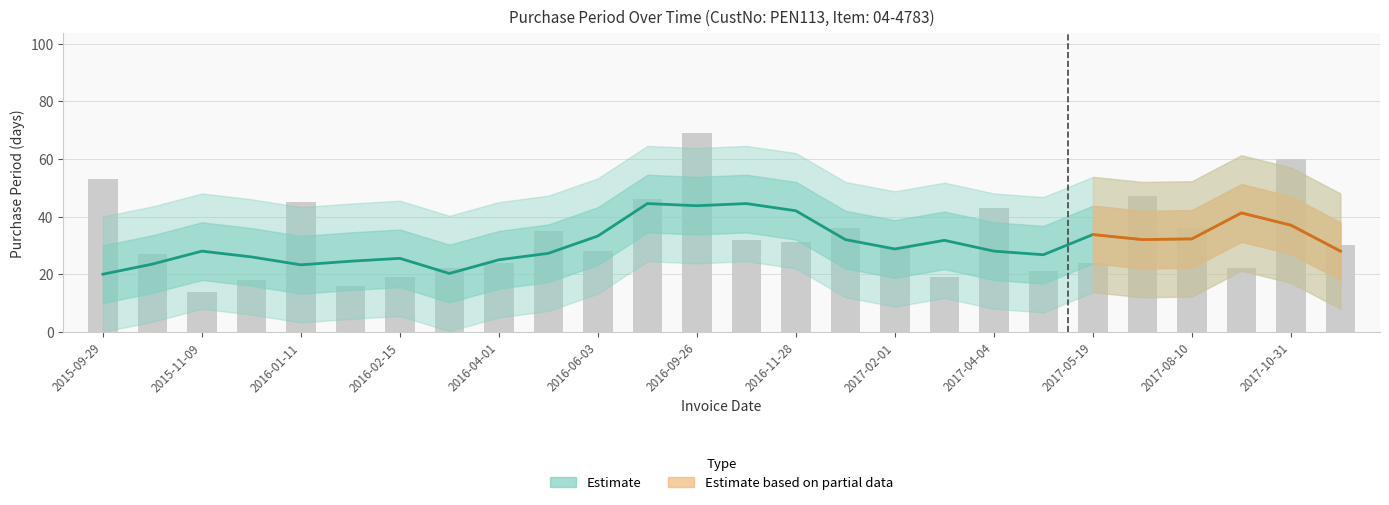

What is the label of the 16th bar from the left?

2017-01-03